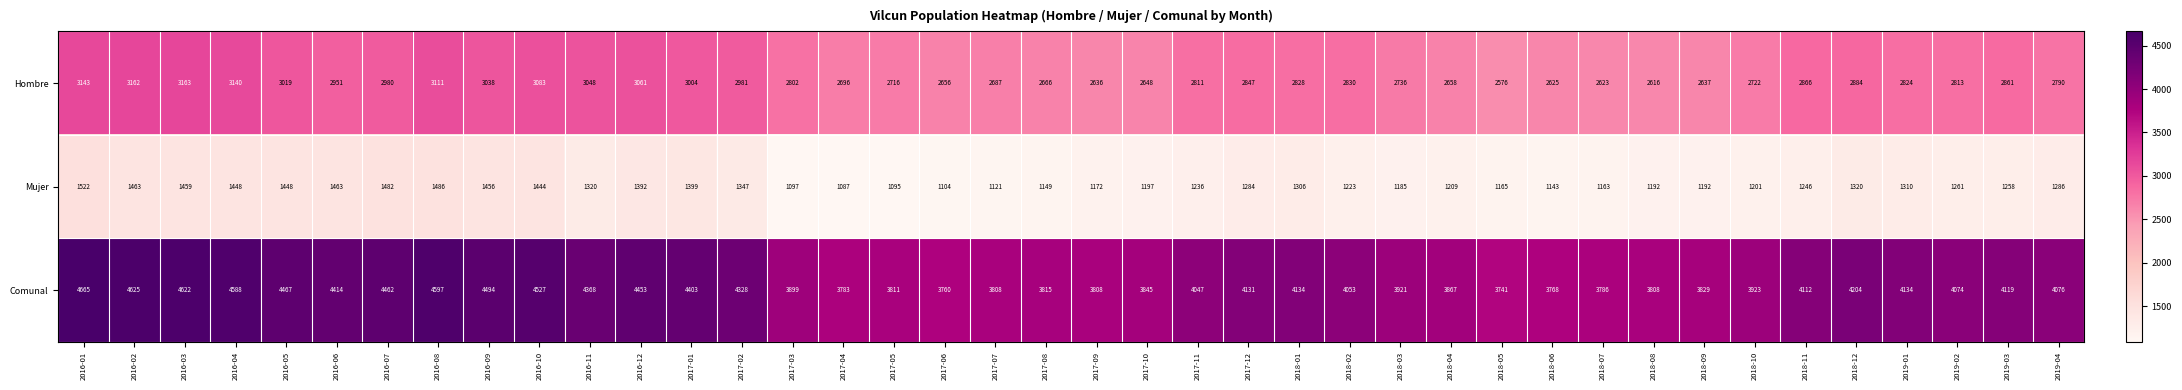

What is the sum of all Comunal values?

165269